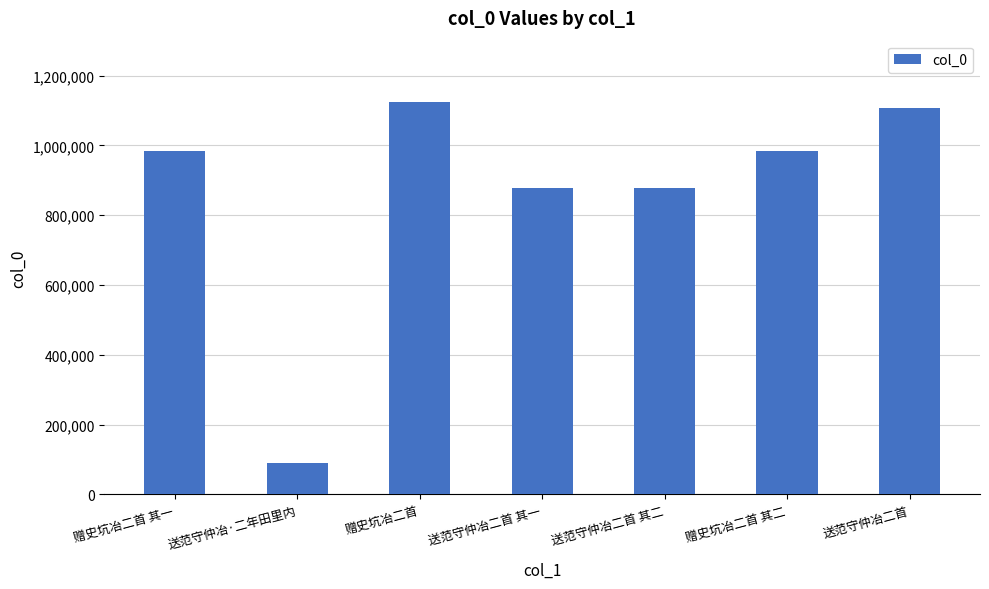

What is the maximum value shown in the chart?

1125583